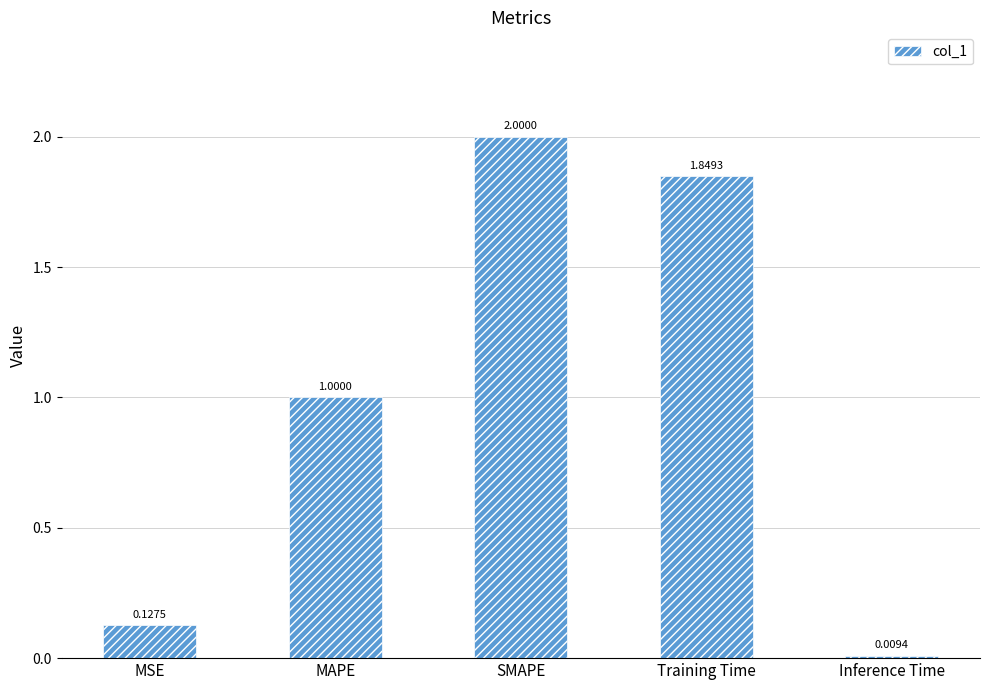

How many values exceed 1?

3